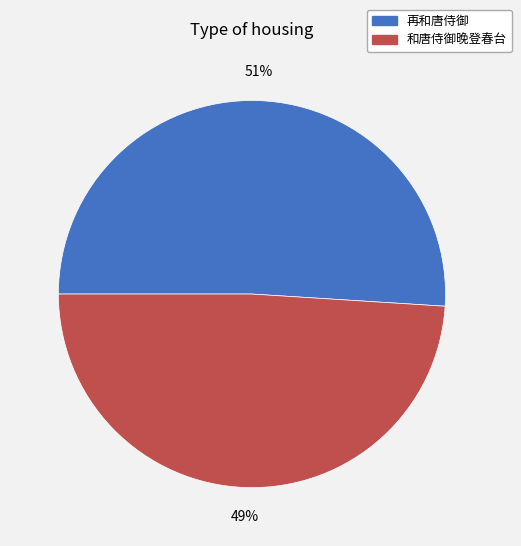

True or false: 再和唐侍御 accounts for 51% of the total.

True